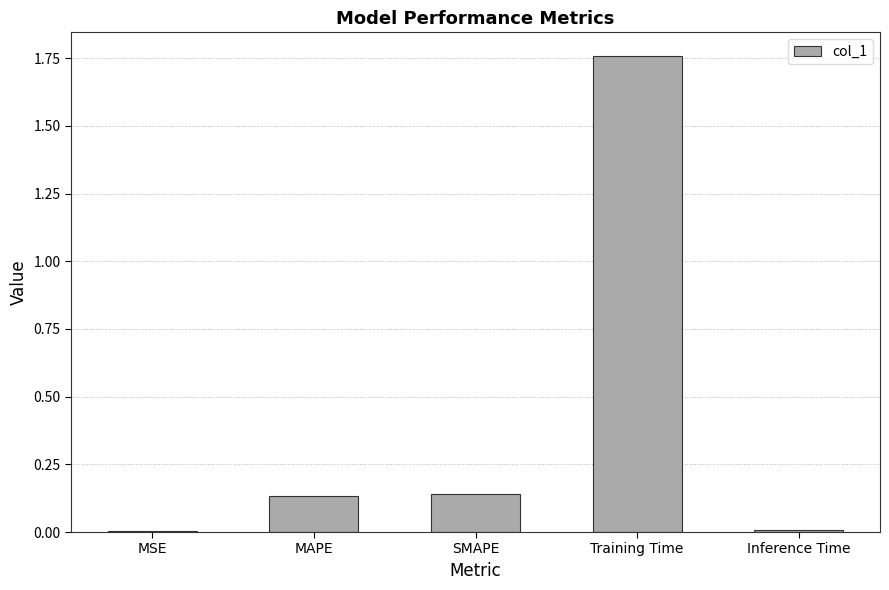

Which has a higher value, SMAPE or MSE?

SMAPE